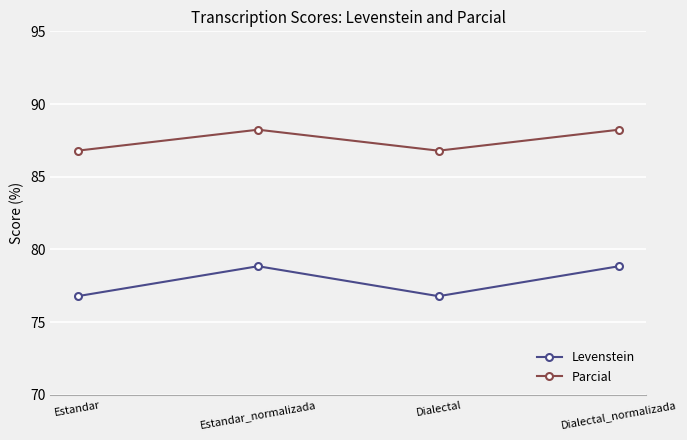

Is it true that Levenstein equals 78.8 at Dialectal_normalizada?

True